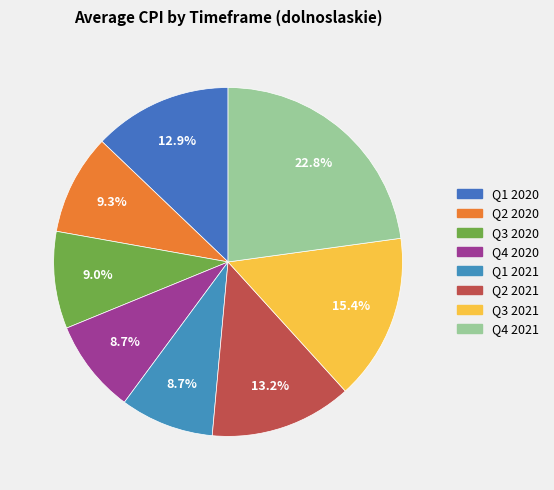

Is there any slice that represents more than half of the pie?

No